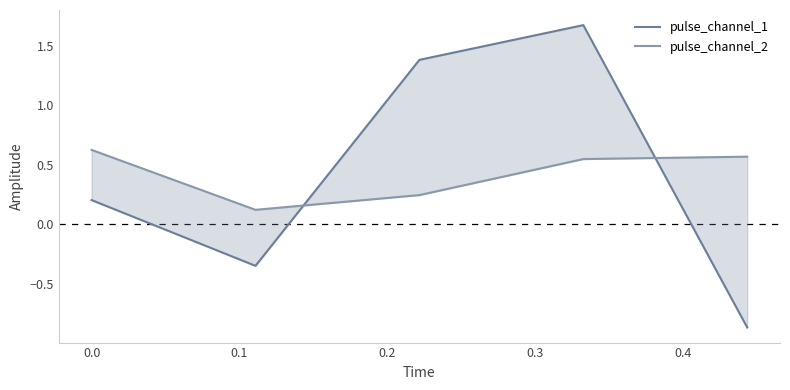

How many lines are shown in the chart?

2